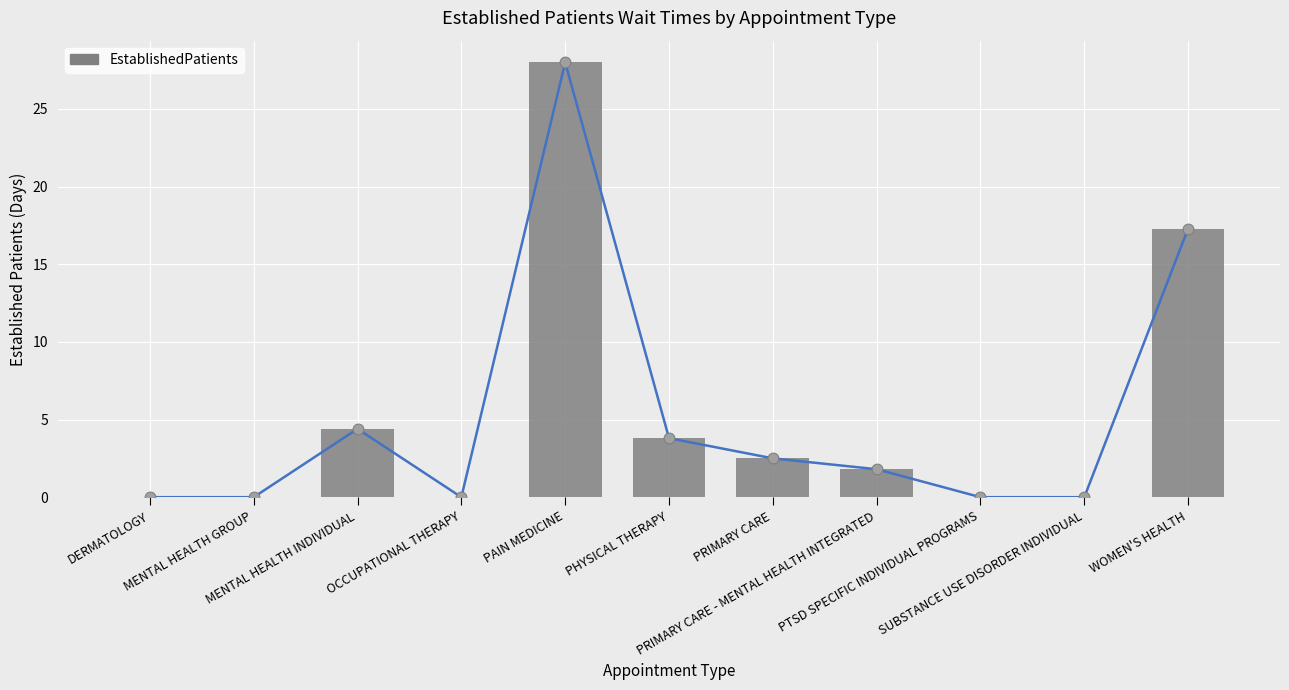

What is the ratio of the value at WOMEN'S HEALTH to the value at PRIMARY CARE?

6.9